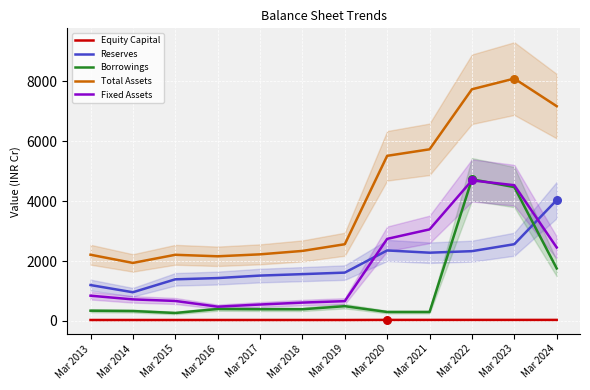

What is the total value across all series at Mar 2016?

4498